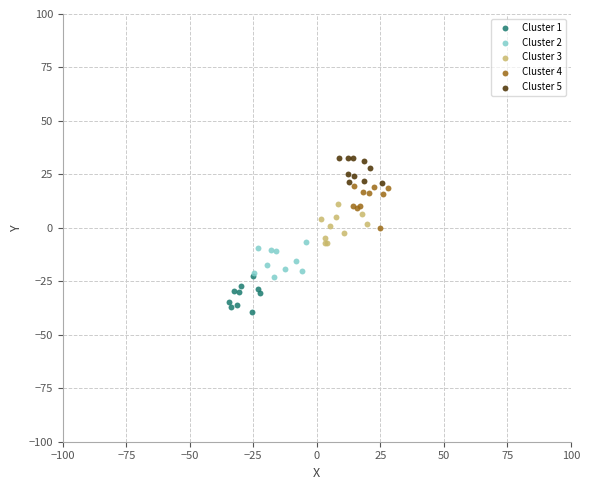

Which series reaches the minimum Y coordinate?

Cluster 1